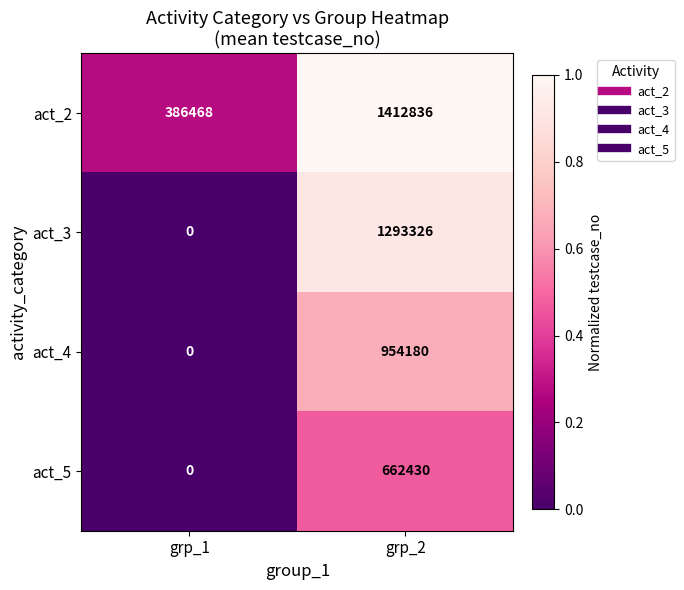

List the series in order of their overall mean, lowest first.

act_5, act_4, act_3, act_2